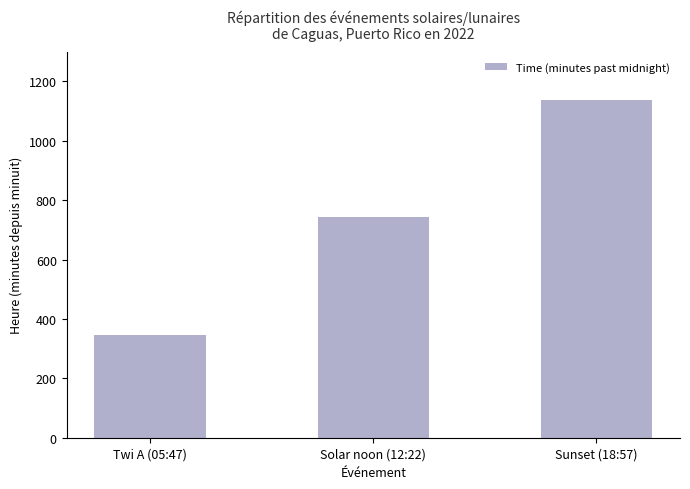

What is the average value?

742